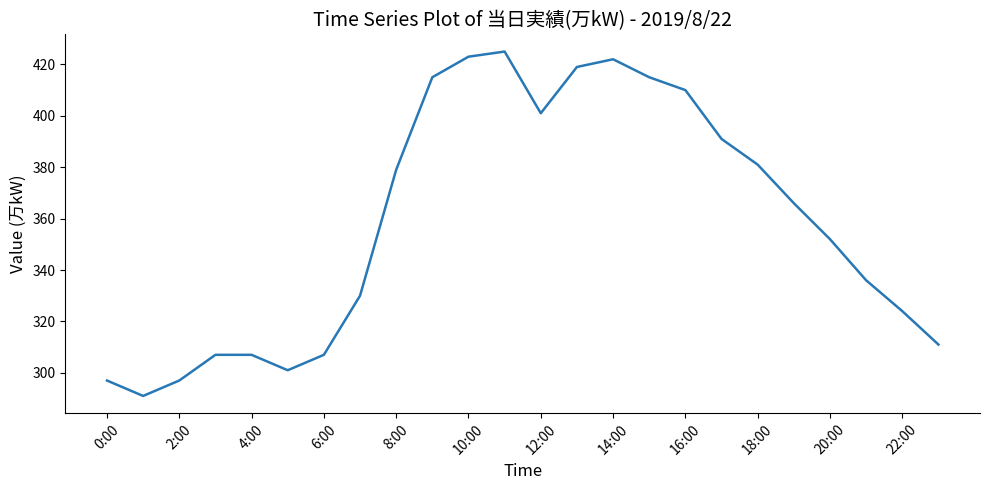

What is the smallest value displayed?

291